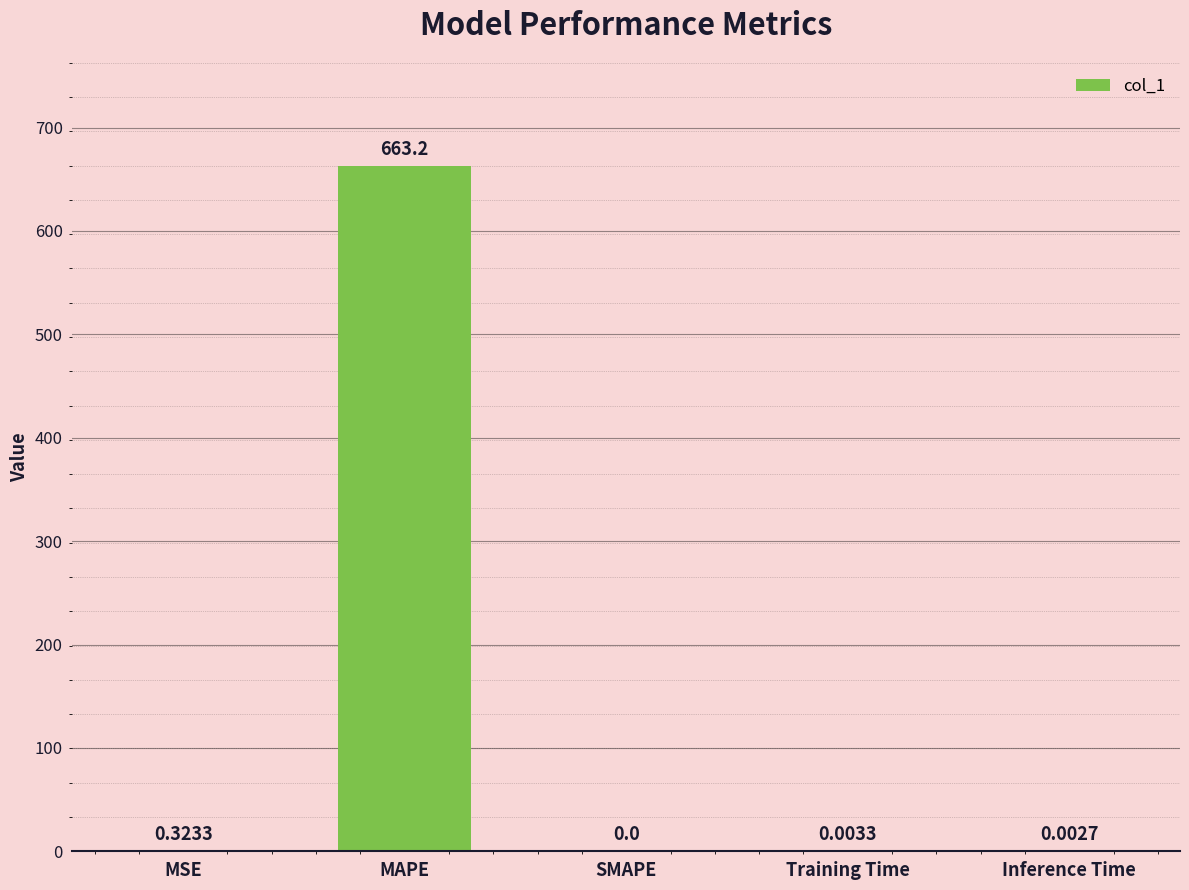

Which has a higher value, MAPE or MSE?

MAPE